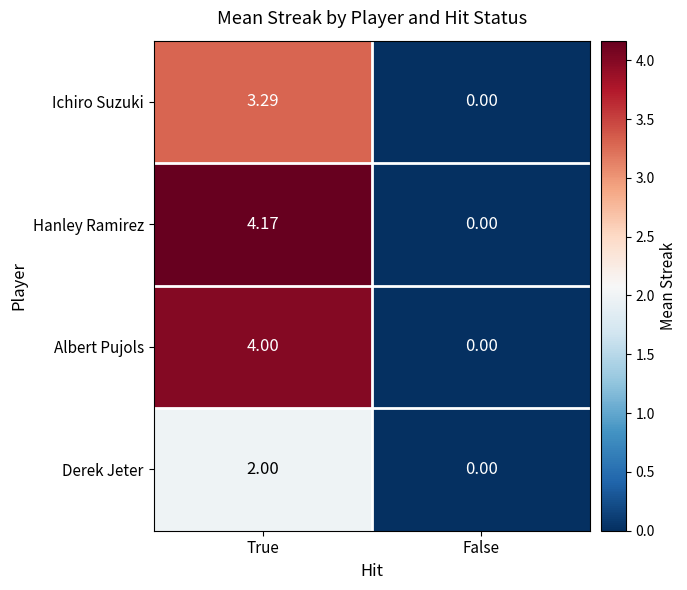

Which series has the widest spread of values?

Hanley Ramirez